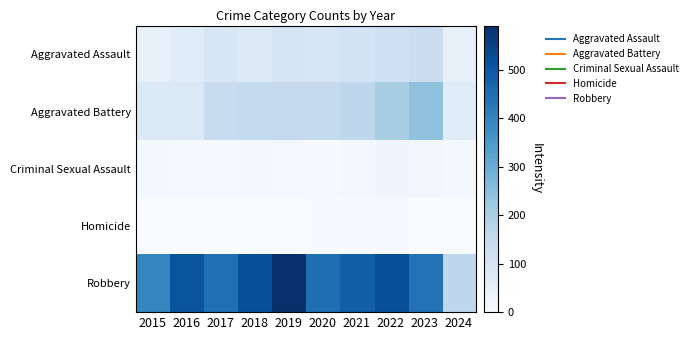

Which series has the largest range (max minus min)?

Robbery